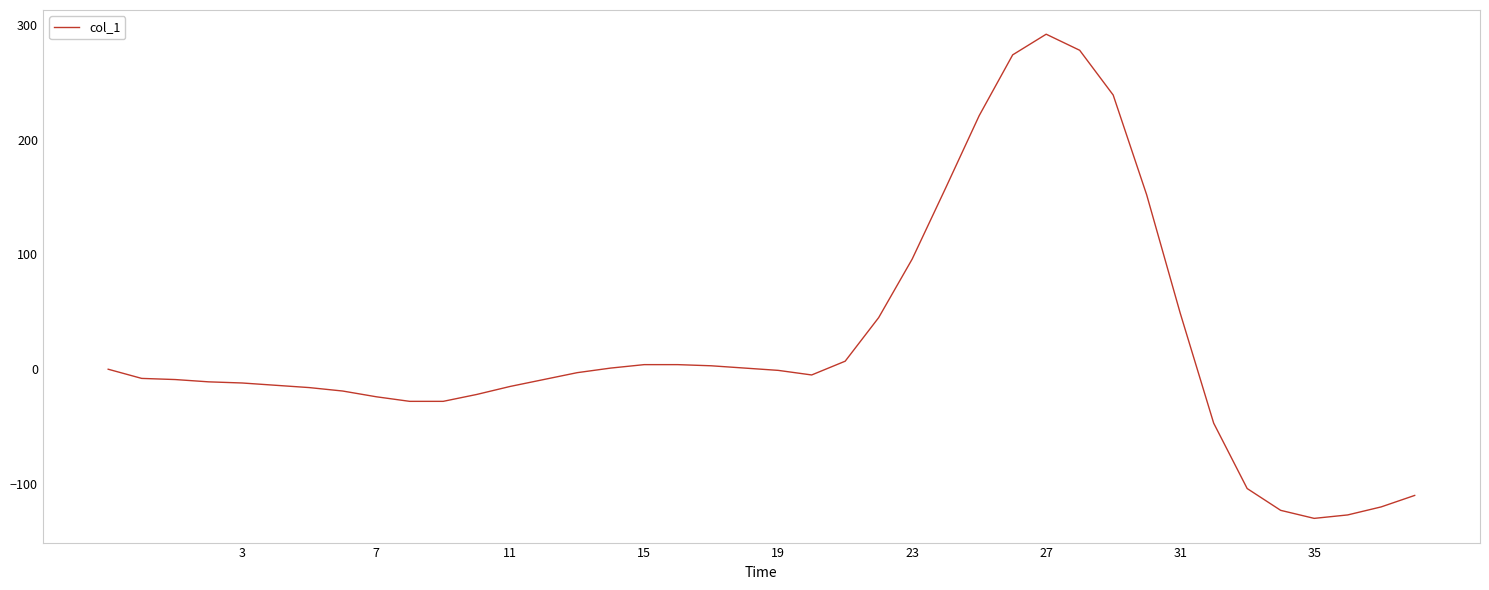

True or false: there are more than 0 points higher than both neighbors.

True